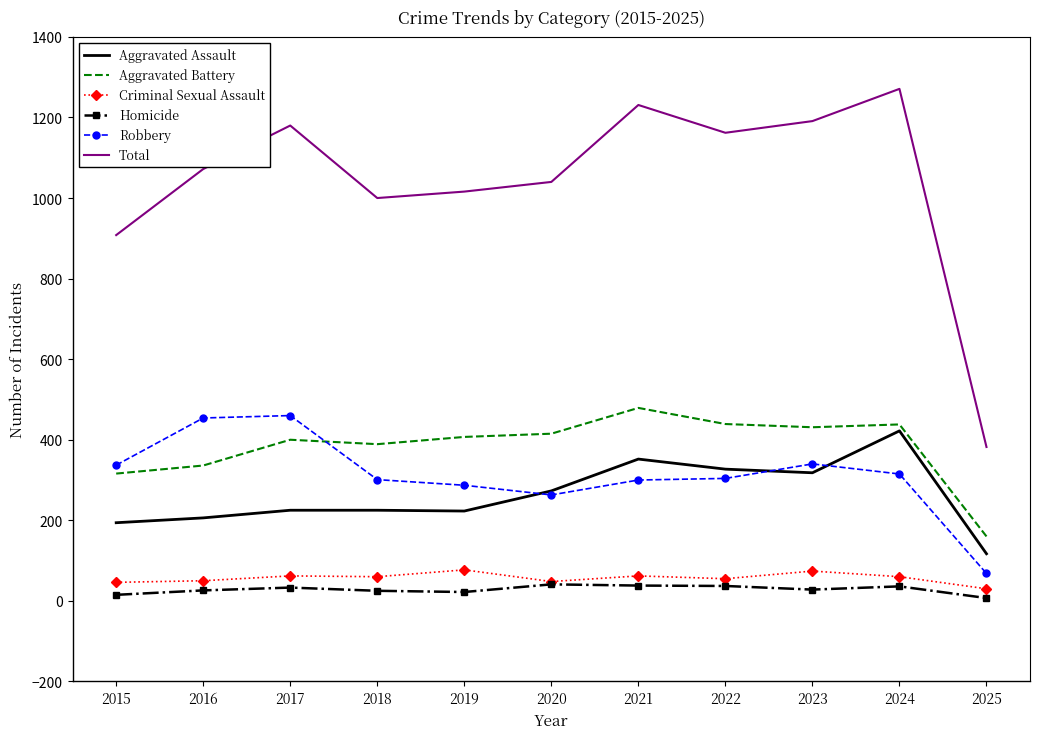

At how many categories does at least one series exceed 698?

10